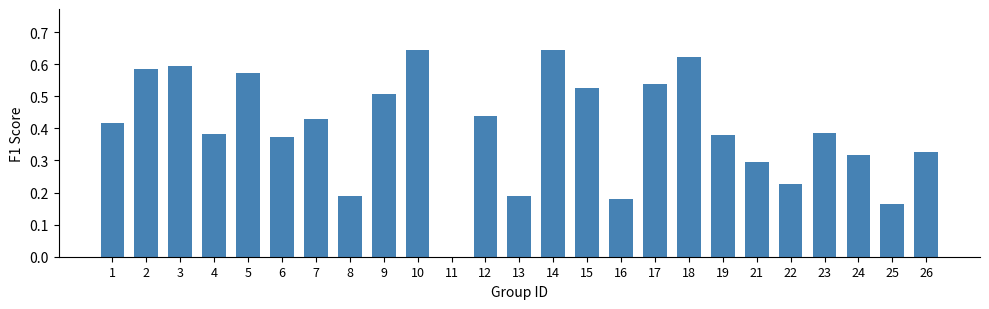

What is the change in value from 6 to 15?

+0.2